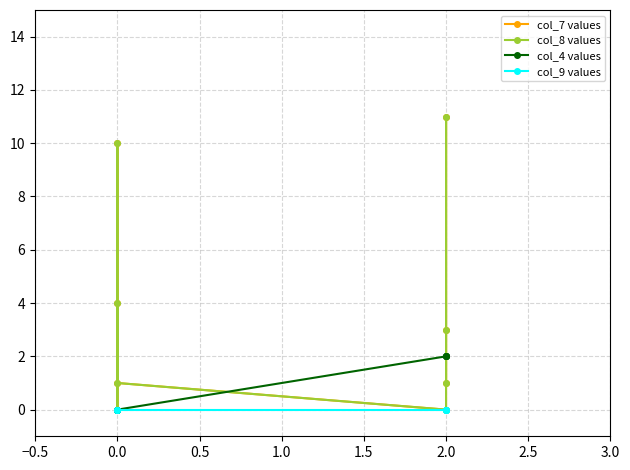

What is the difference between the highest and lowest values at 0.0?

4